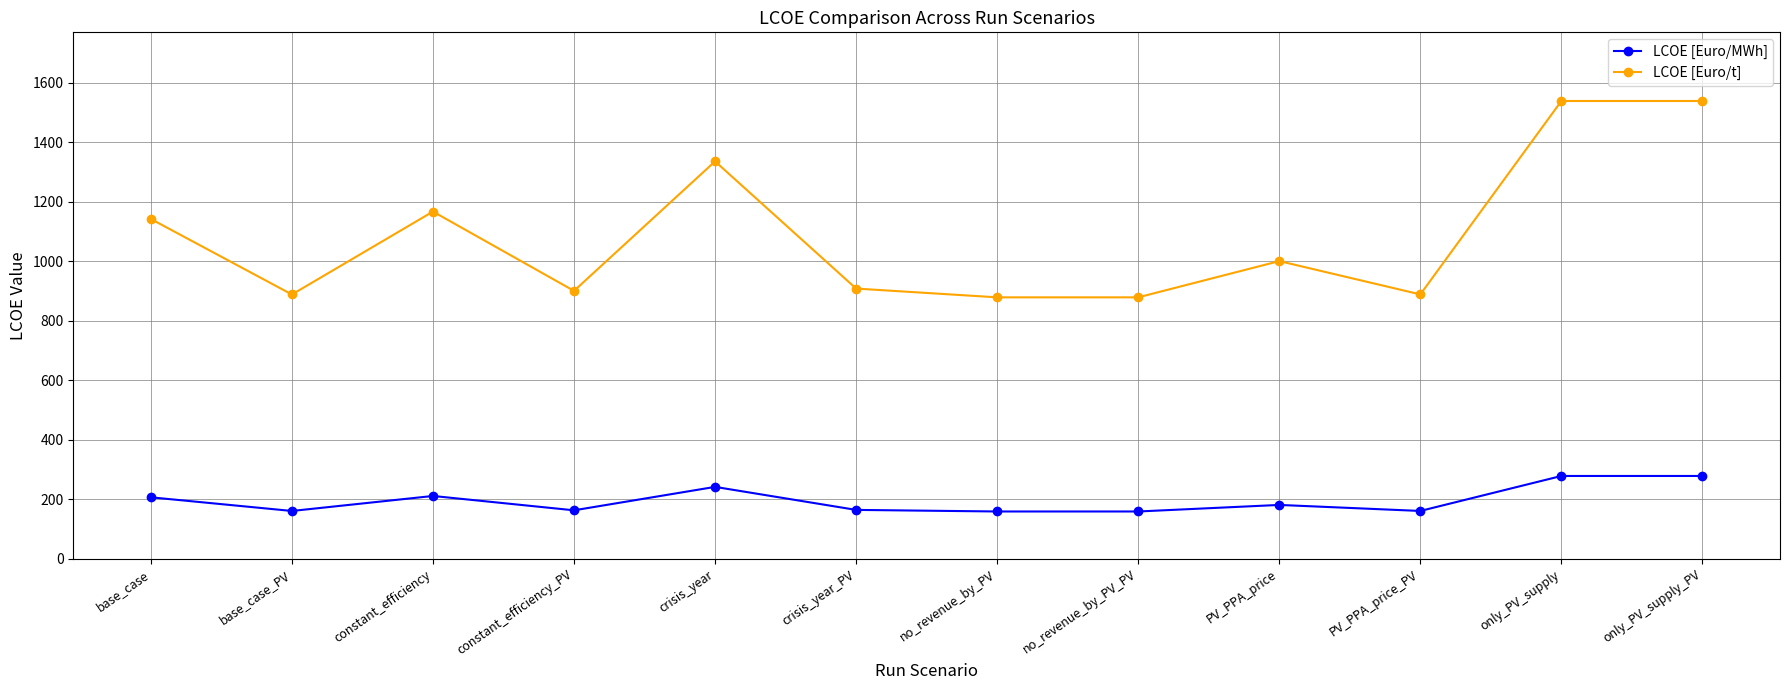

What is the maximum value for LCOE [Euro/MWh]?

278.4